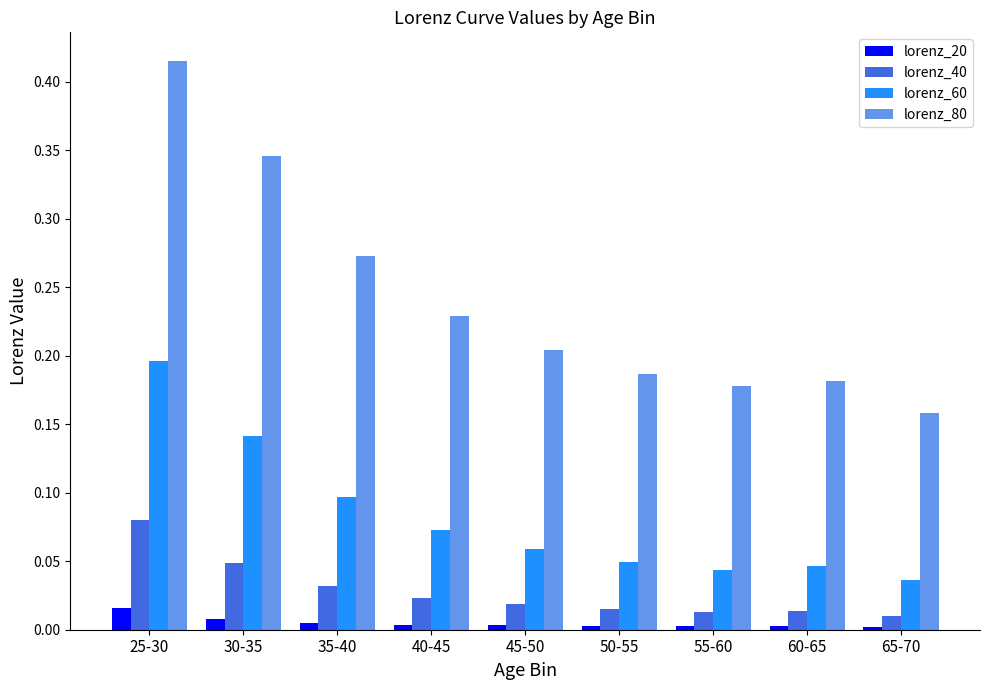

The value of lorenz_80 at 65-70 is 0.1. True or false?

False